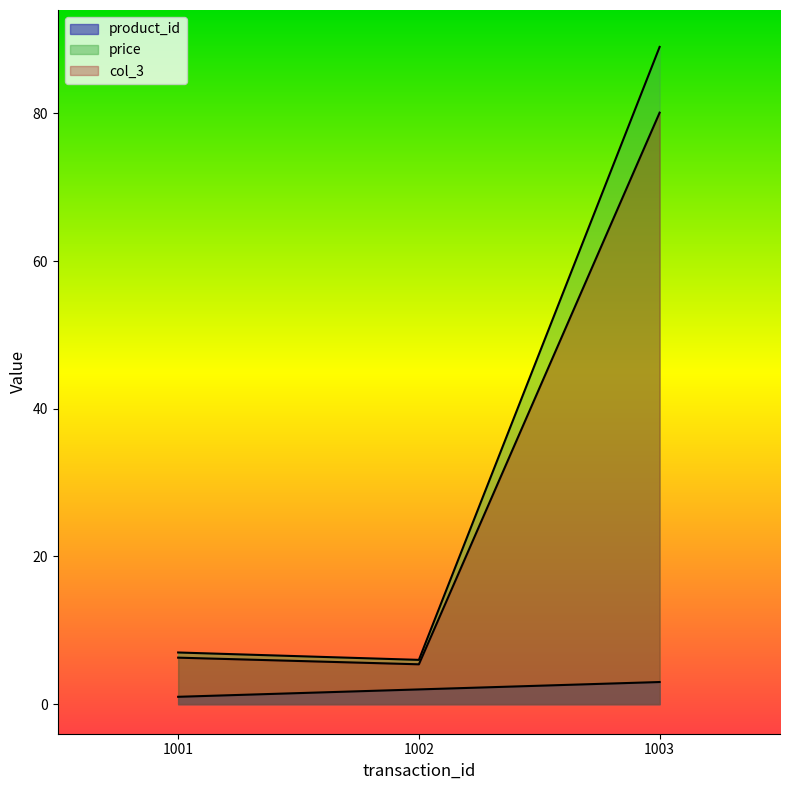

Reading left to right, list all the values displayed in this chart.

product_id: 1.0	2.0	3.0
price: 7.0	6.0	89.0
col_3: 6.3	5.4	80.1